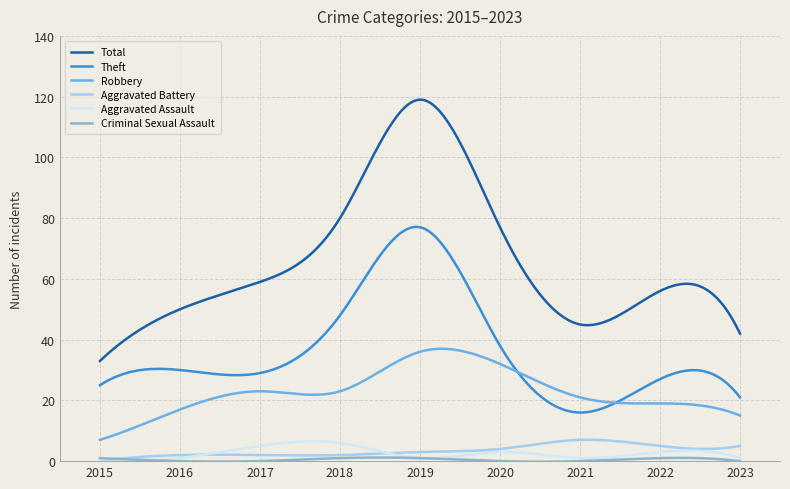

What is the maximum value for Theft?

77.1